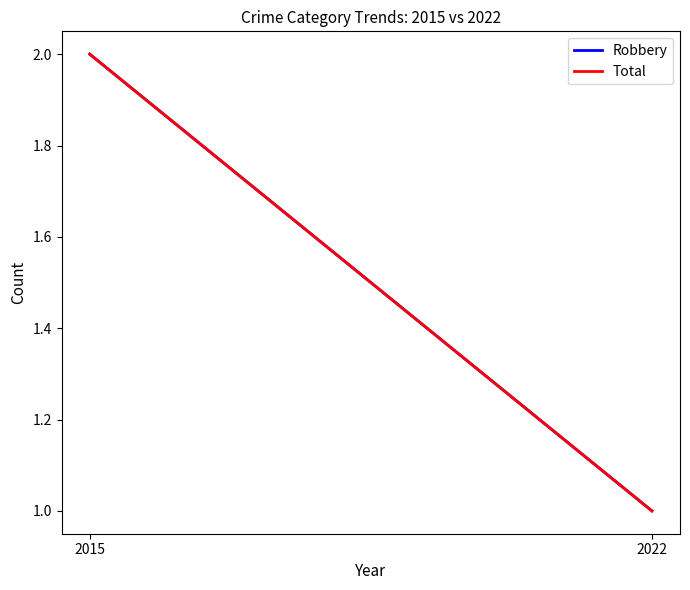

What is the smallest value displayed?

1